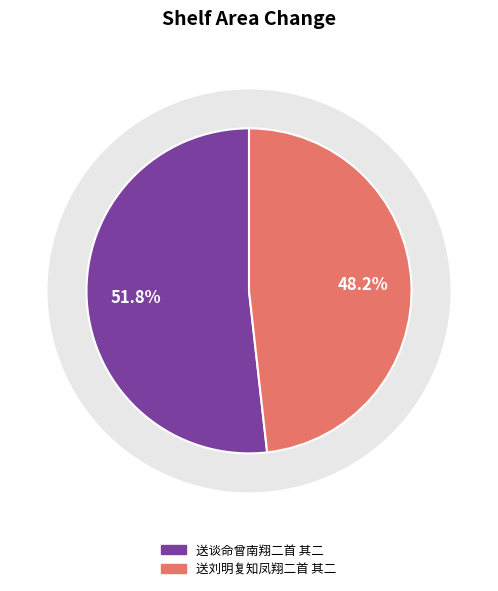

What percentage is the 送刘明复知凤翔二首 其二 slice, to the nearest percent?

48%